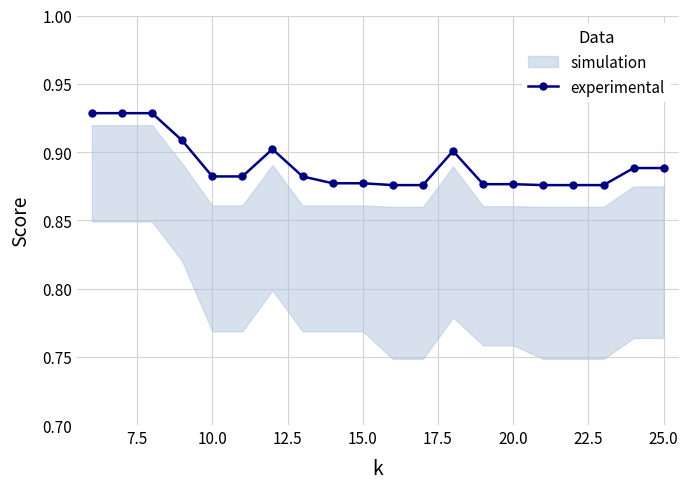

What is the smallest value displayed?

0.9